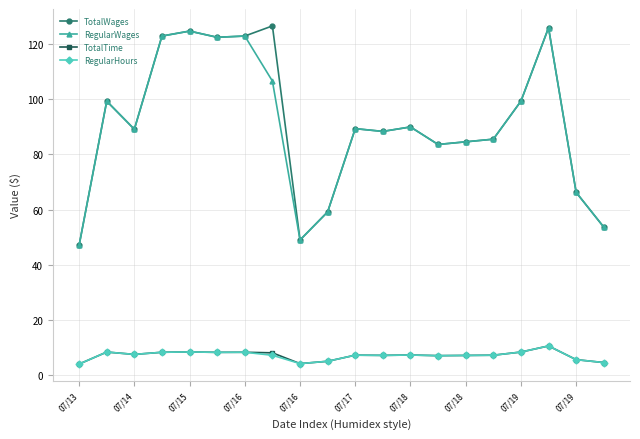

What is the value of the RegularHours point at the 20th from the left?

4.5